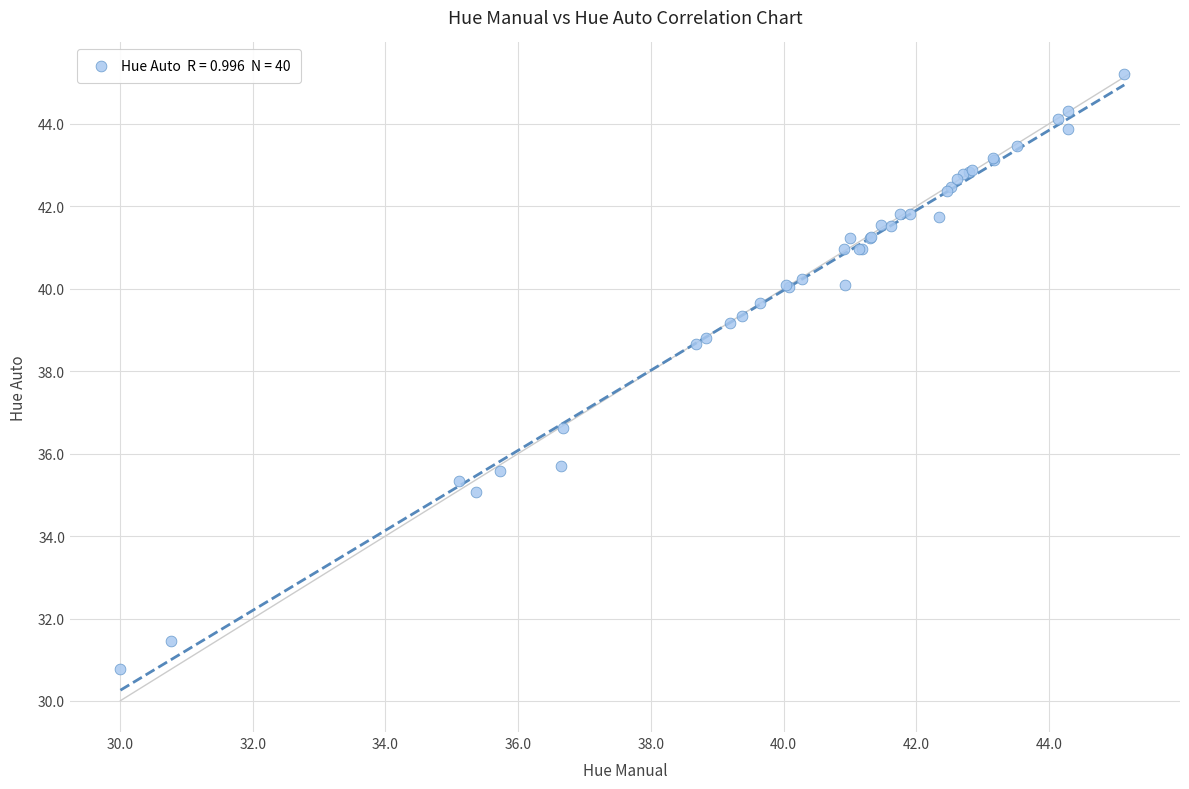

What Y value in the scatter plot is closest to 37?

36.6